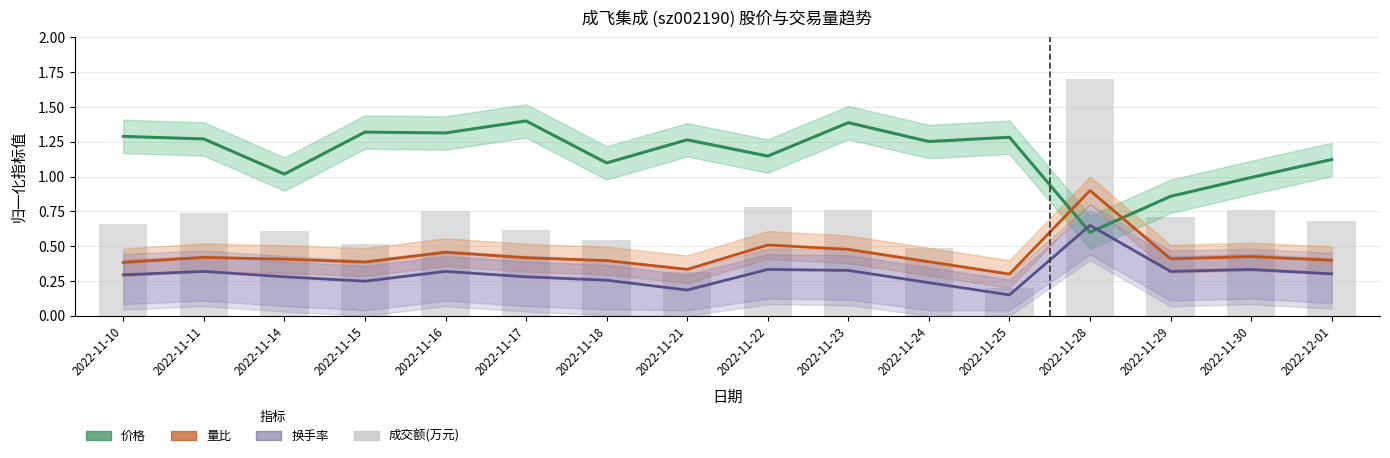

Reading left to right, transcribe all the data shown in this chart.

价格: 1.3	1.3	1.0	1.3	1.3	1.4	1.1	1.3	1.1	1.4	1.3	1.3	0.6	0.9	1.0	1.1
量比: 0.4	0.4	0.4	0.4	0.5	0.4	0.4	0.3	0.5	0.5	0.4	0.3	0.9	0.4	0.4	0.4
换手率: 0.3	0.3	0.3	0.2	0.3	0.3	0.3	0.2	0.3	0.3	0.2	0.1	0.7	0.3	0.3	0.3
成交额(万元): 0.7	0.7	0.6	0.5	0.8	0.6	0.5	0.3	0.8	0.8	0.5	0.2	1.7	0.7	0.8	0.7